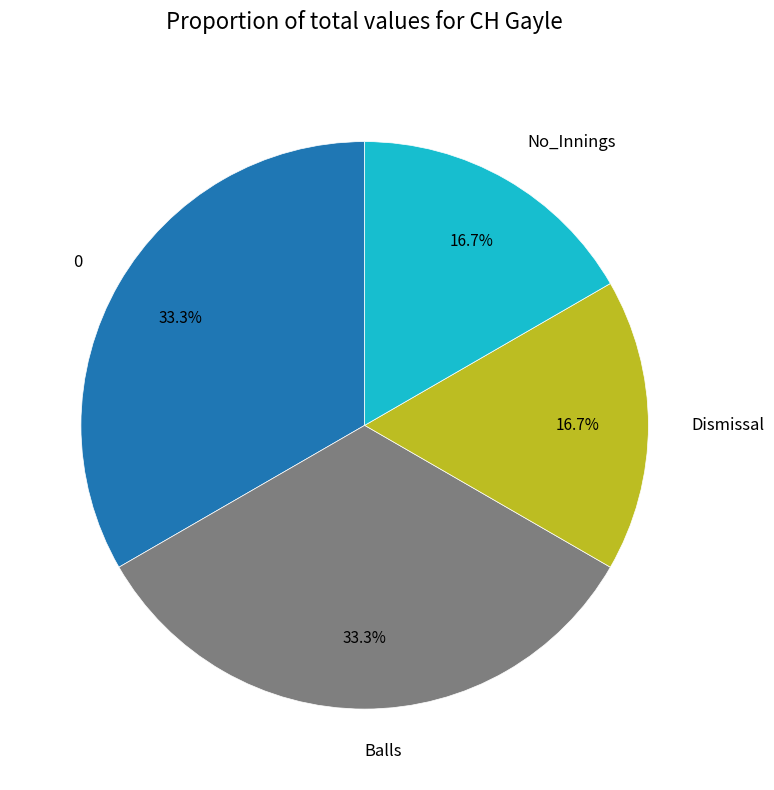

True or false: No_Innings accounts for 17% of the total.

True